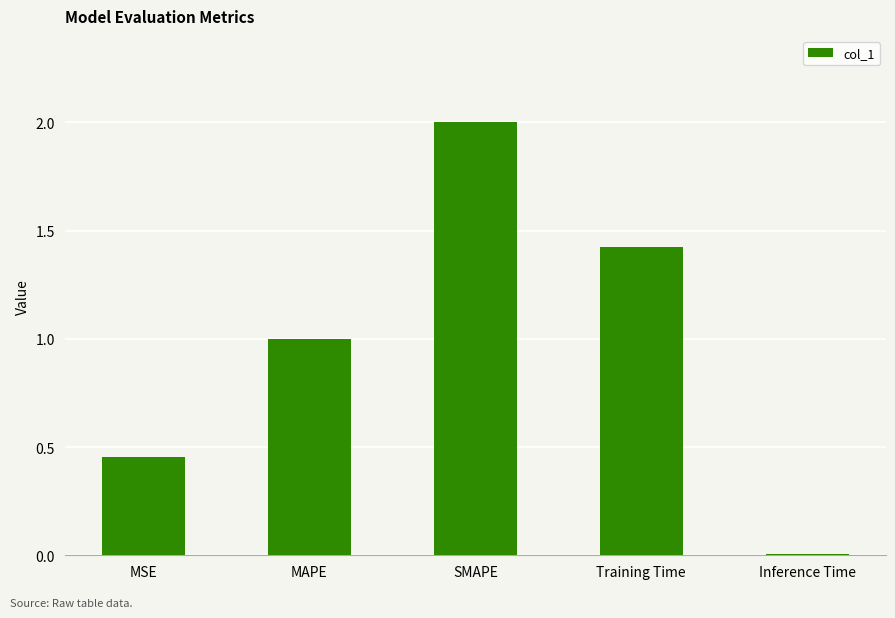

The value at Inference Time is 0.0. True or false?

True